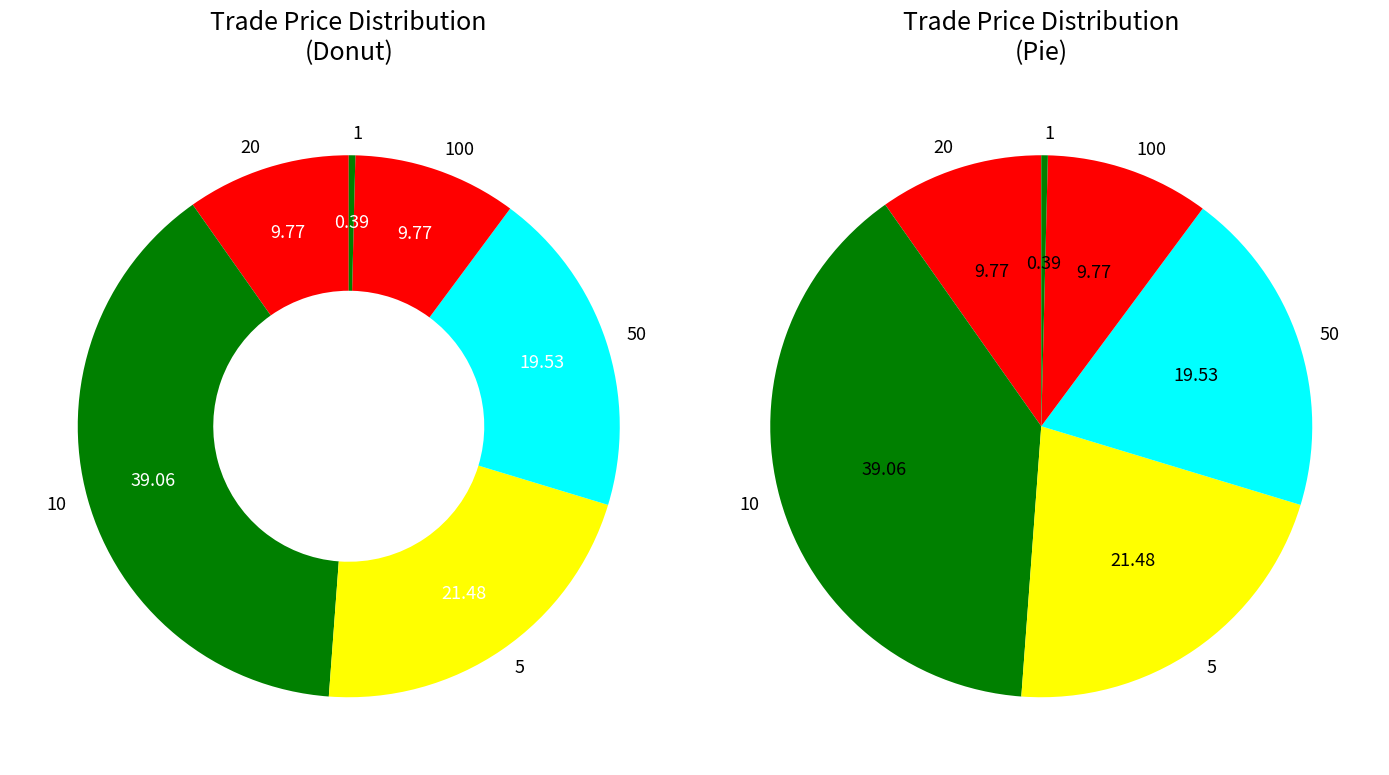

To the nearest percent, what is the average slice percentage?

14%